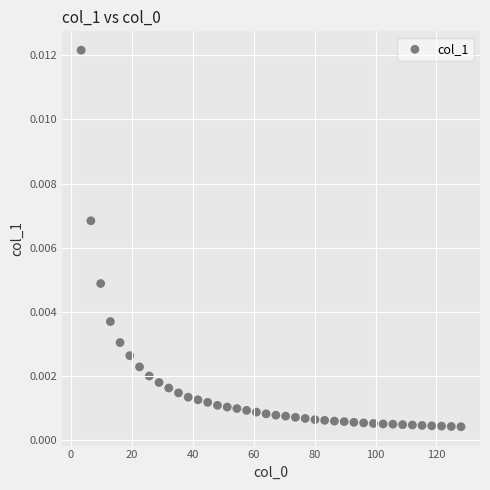

What is the range of X values (max minus min)?

124.6